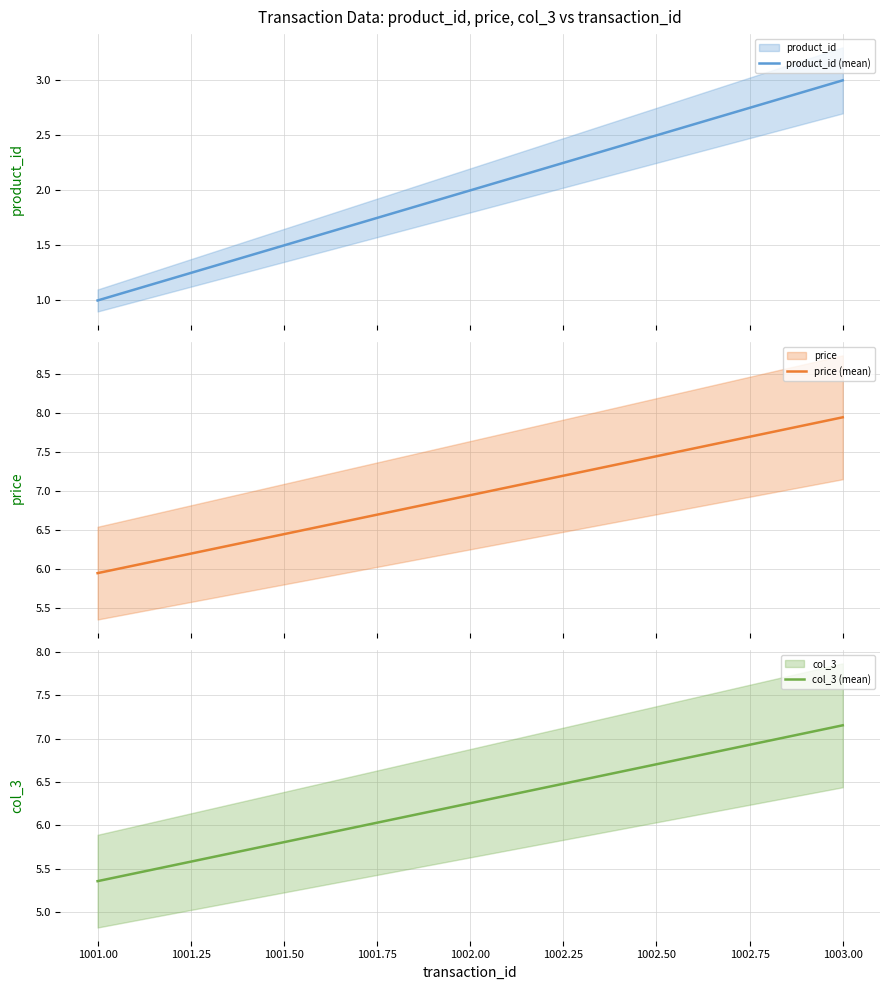

What is the highest value of the product_id (mean) series?

3